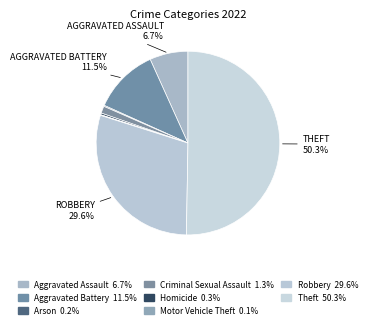

To the nearest percent, what percentage of the pie is Theft?

50%